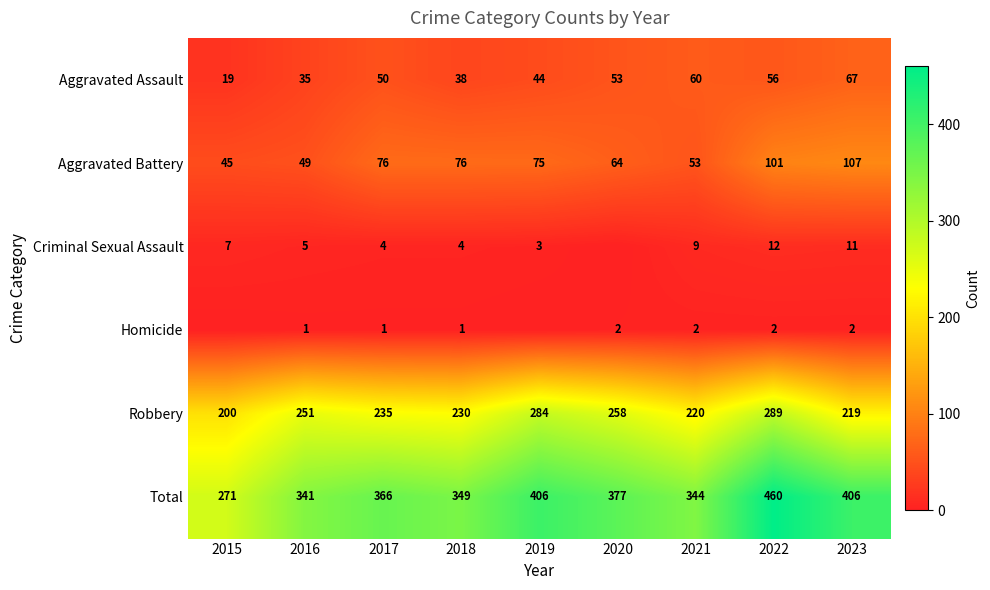

What is the highest value of the Aggravated Battery series?

107